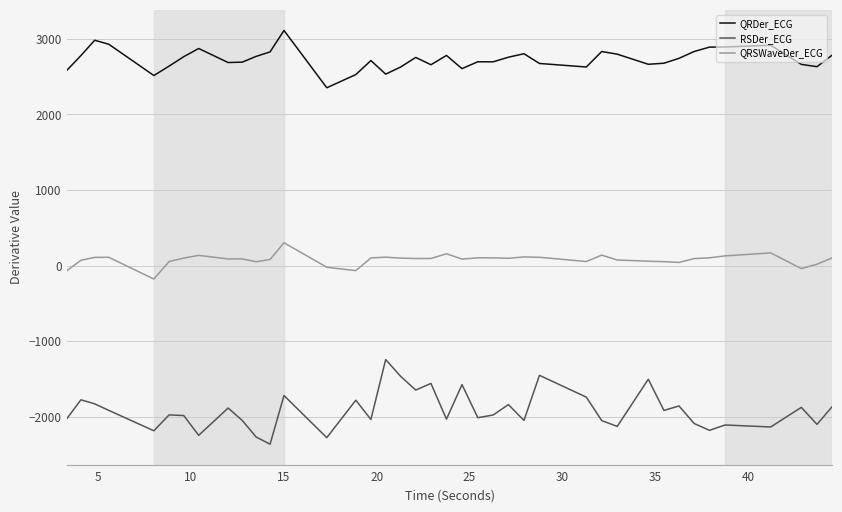

Which series has the largest range (max minus min)?

RSDer_ECG